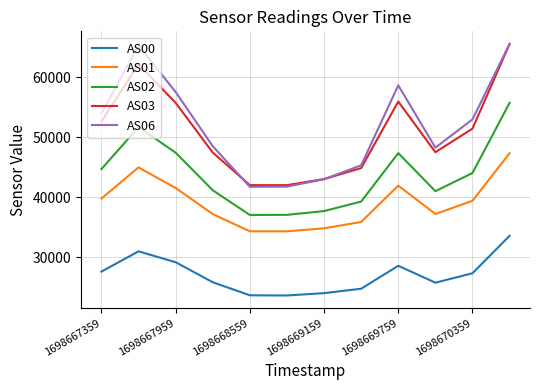

In AS06, how many points are higher than both neighbors (excluding endpoints)?

2